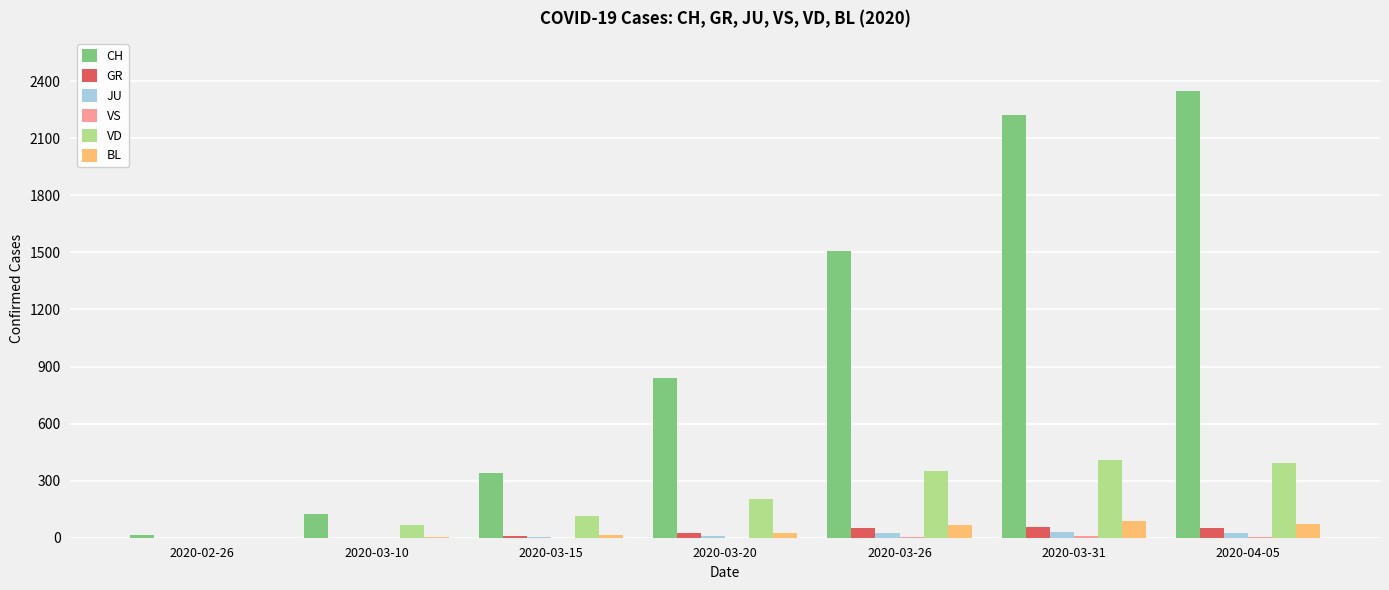

Which series has the largest total across all categories?

CH